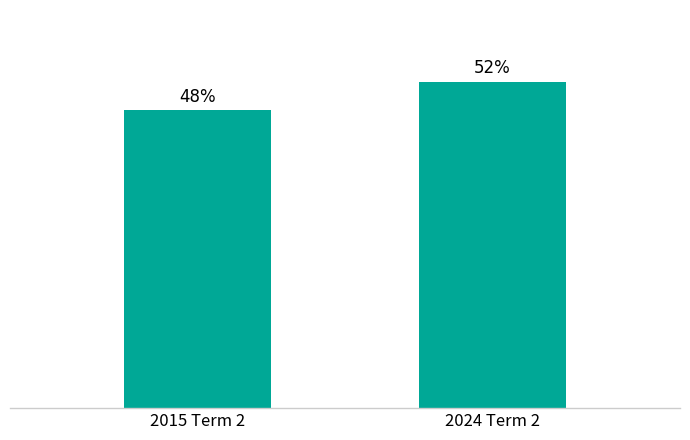

Are the bars horizontal?

No